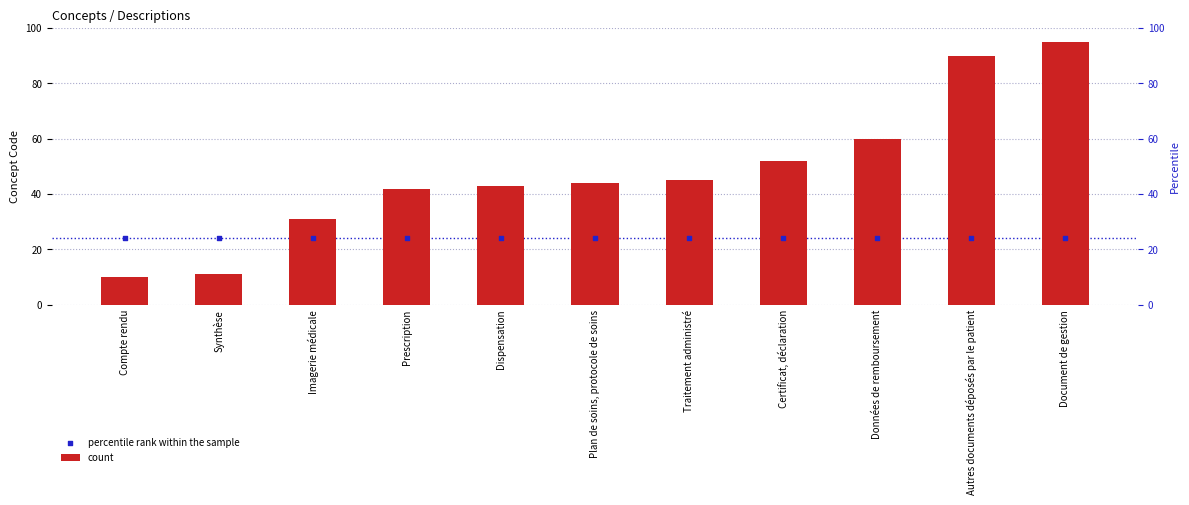

Which series has the largest total across all categories?

count